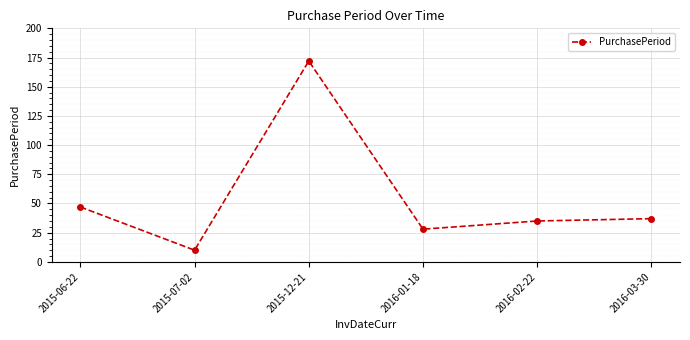

Rank the categories by value from highest to lowest.

2015-12-21, 2015-06-22, 2016-03-30, 2016-02-22, 2016-01-18, 2015-07-02